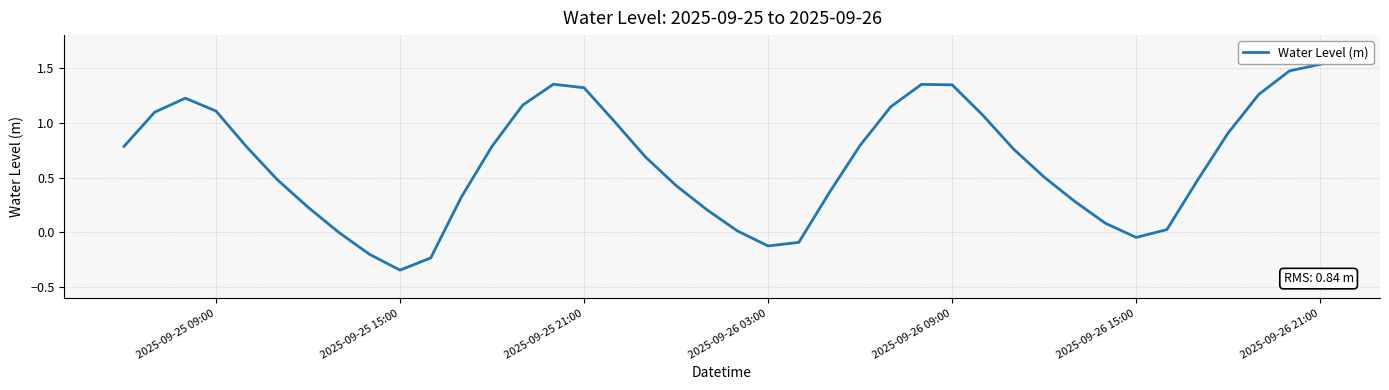

How many values are above zero?

34